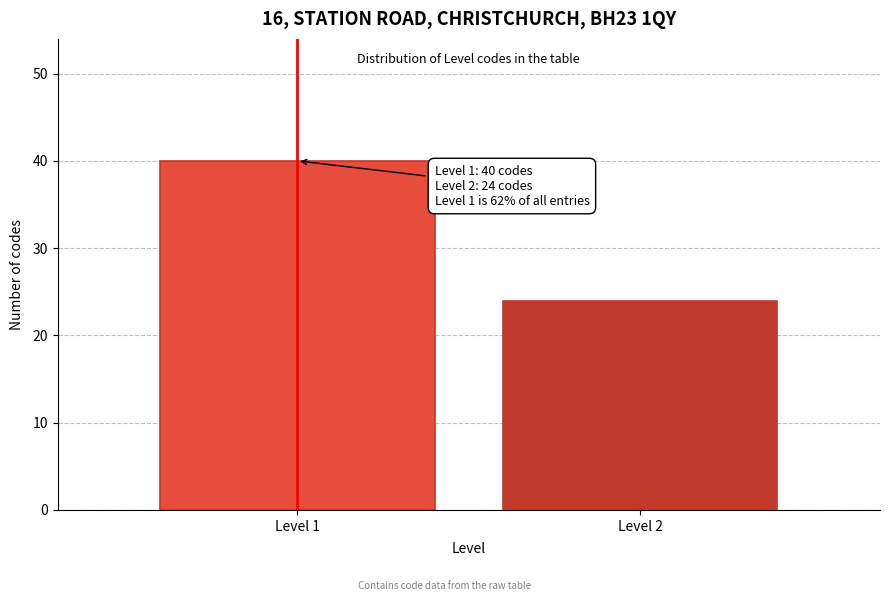

Reading left to right, extract all data points from this chart.

Level 1=40	Level 2=24